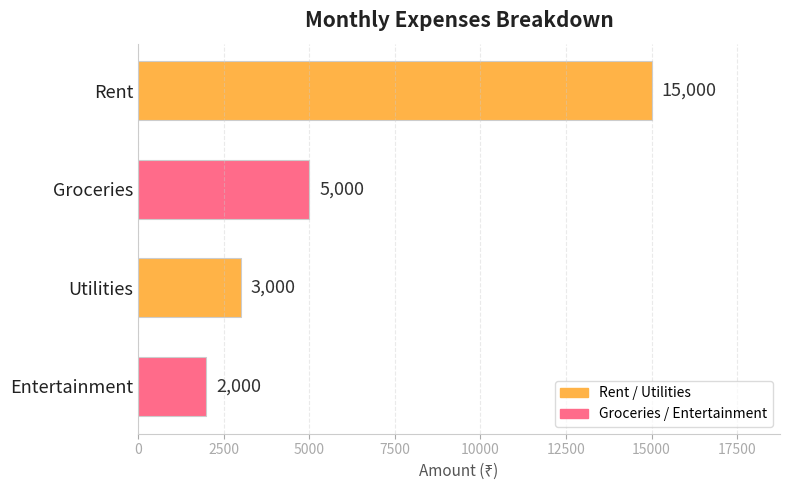

How many categories are shown in the chart?

4